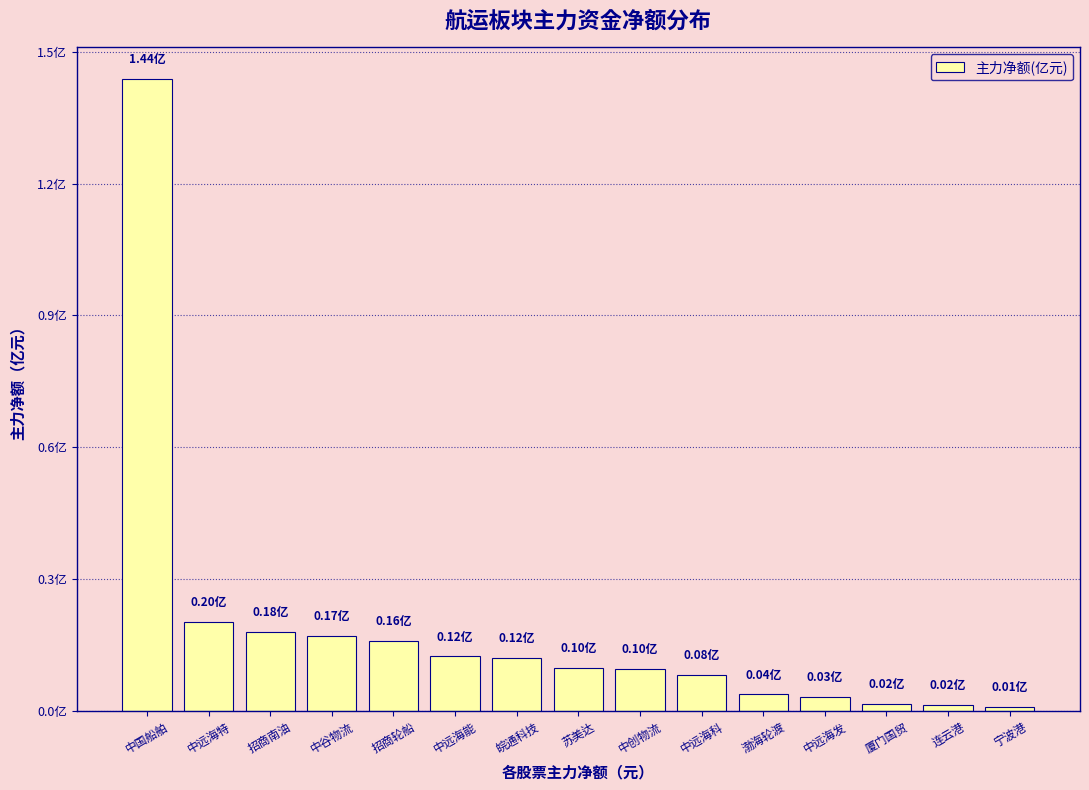

Are the bars horizontal?

No